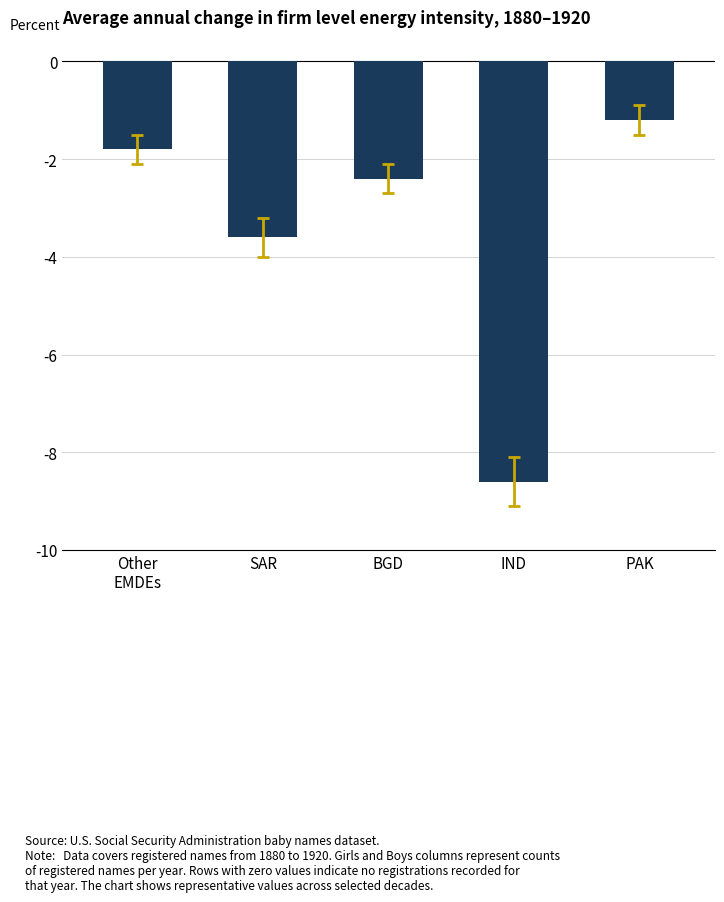

Does the chart contain stacked bars?

No